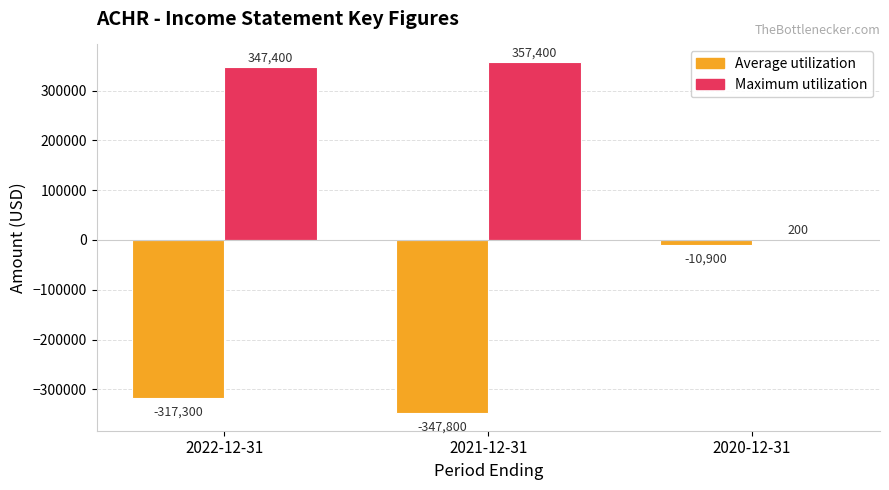

Reading left to right, extract all data points from this chart.

Average utilization: 2022-12-31=-317300	2021-12-31=-347800	2020-12-31=-10900
Maximum utilization: 2022-12-31=347400	2021-12-31=357400	2020-12-31=200